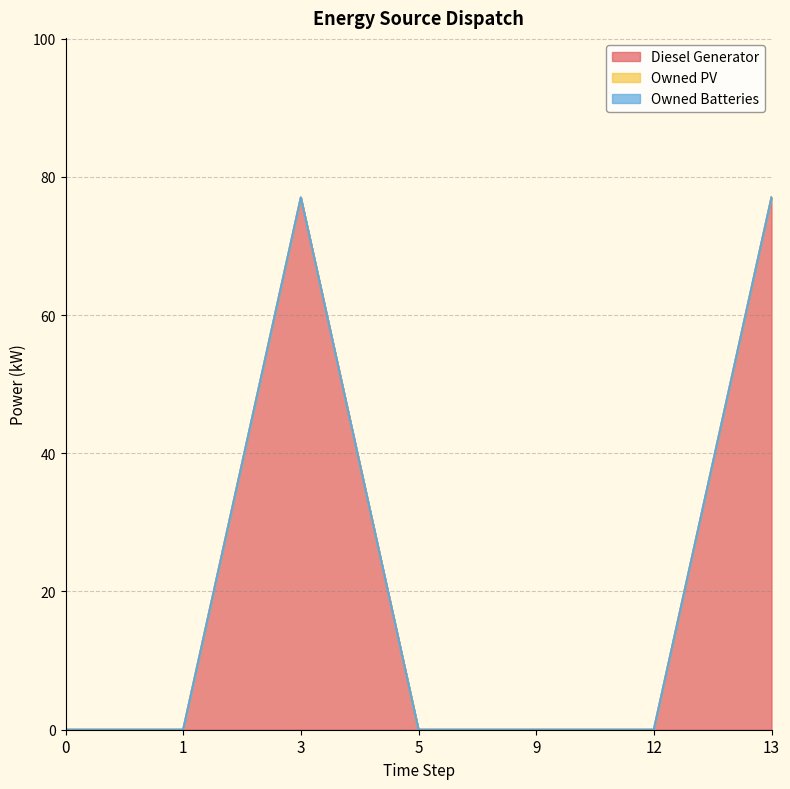

How many series are shown in this chart?

3